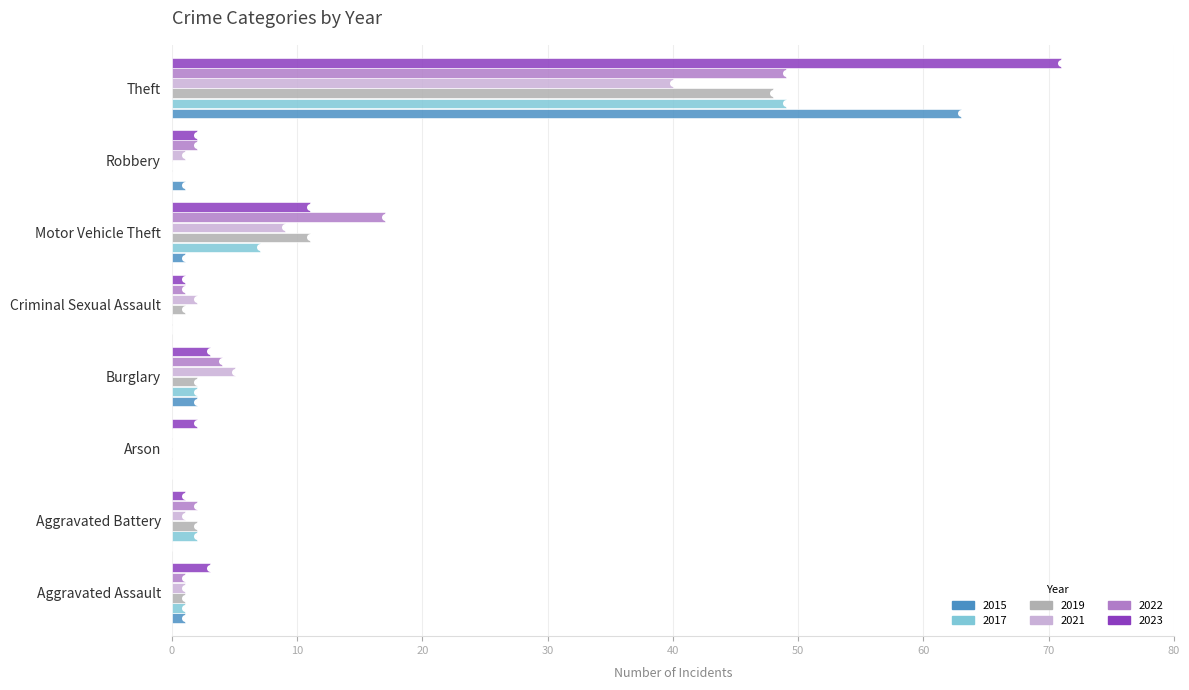

The value of 2015 at Burglary is 2. True or false?

True